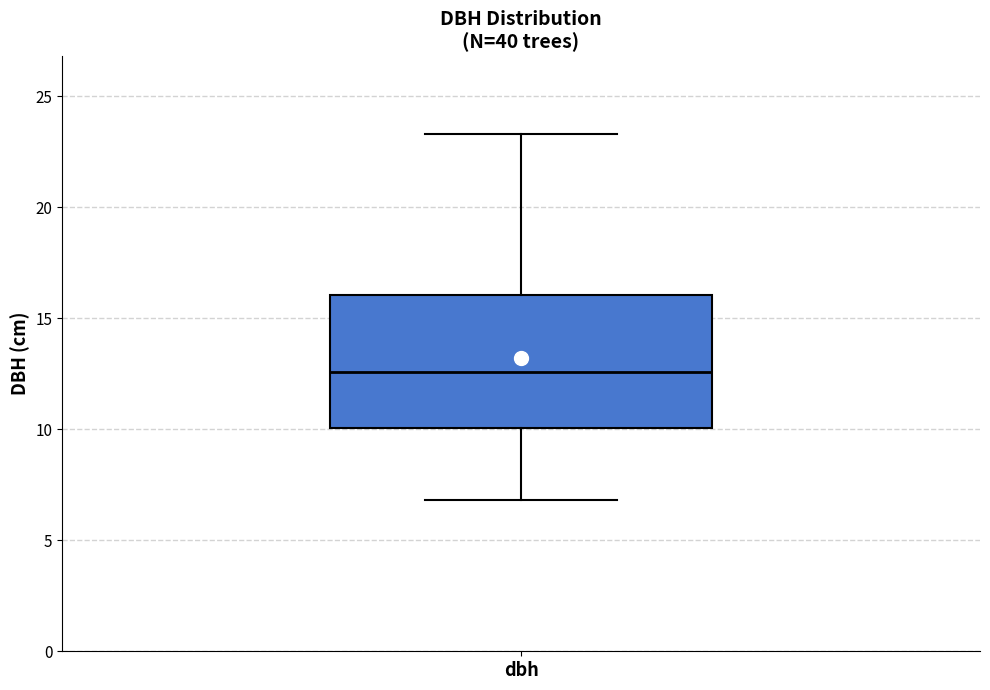

Where is the upper edge of the box for dbh on the y-axis? The values are not printed on the chart, so give them approximately, as read against the axis.

16.0